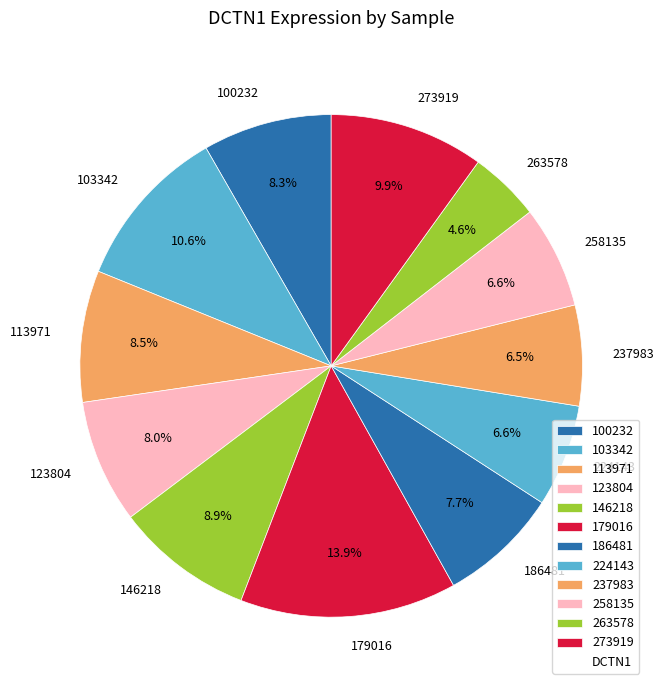

To the nearest percent, what is the difference between the 146218 and 100232 slice percentages?

1%